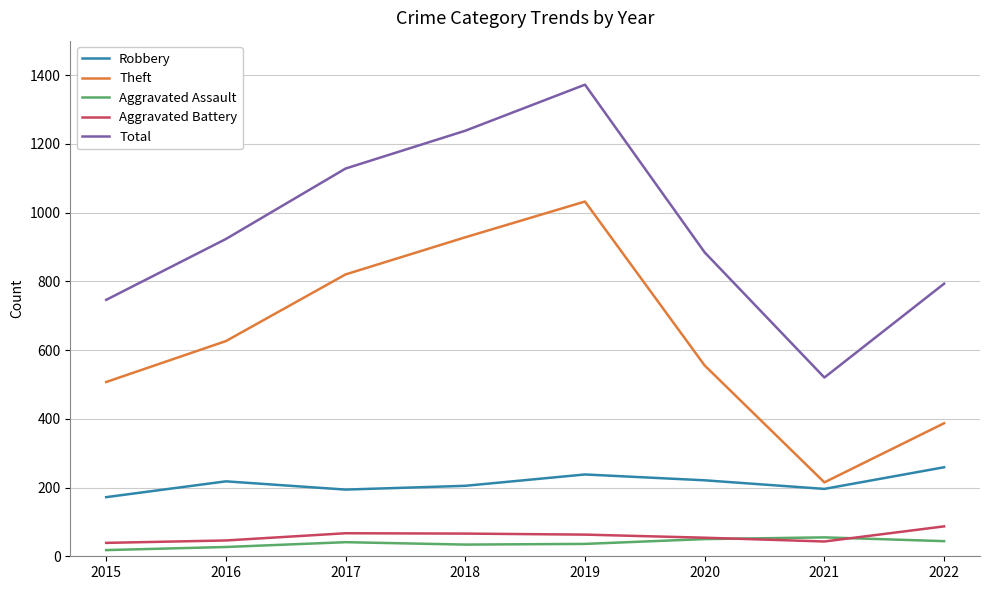

Is it true that Aggravated Assault equals 18 at 2015?

True